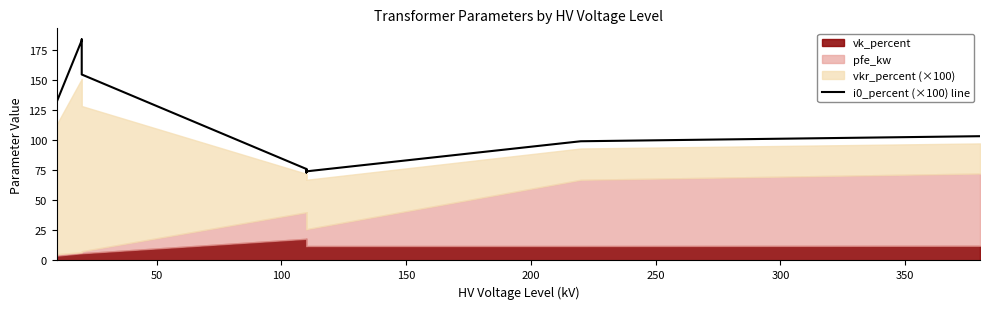

What is the average value?

115.1